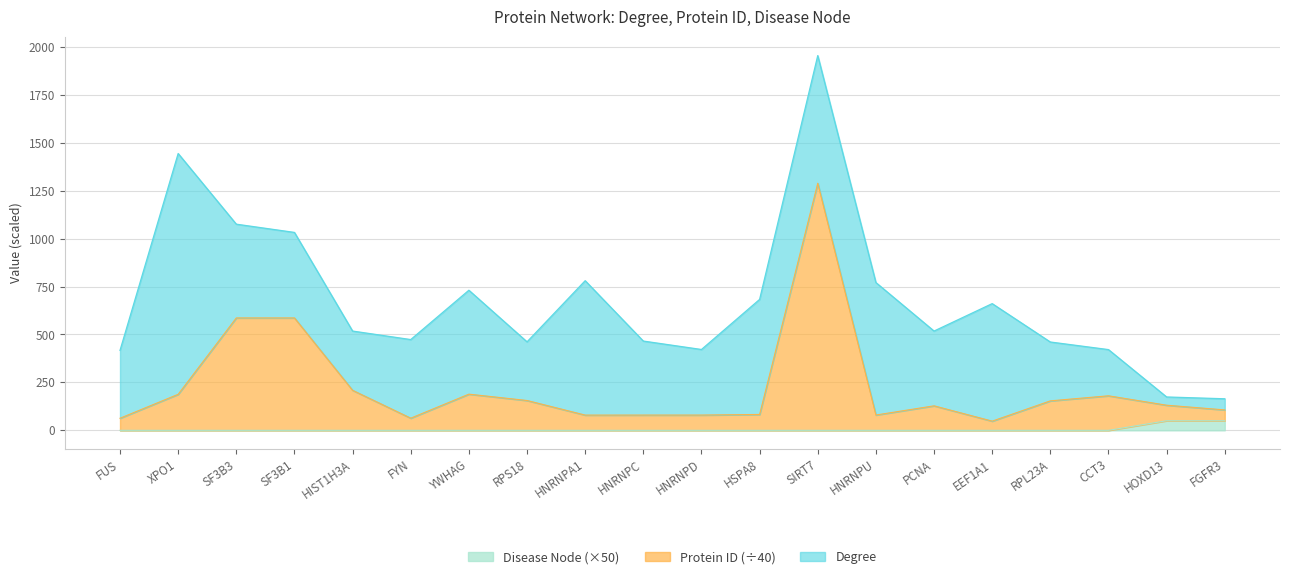

What is the total value across all series at EEF1A1?

660.9